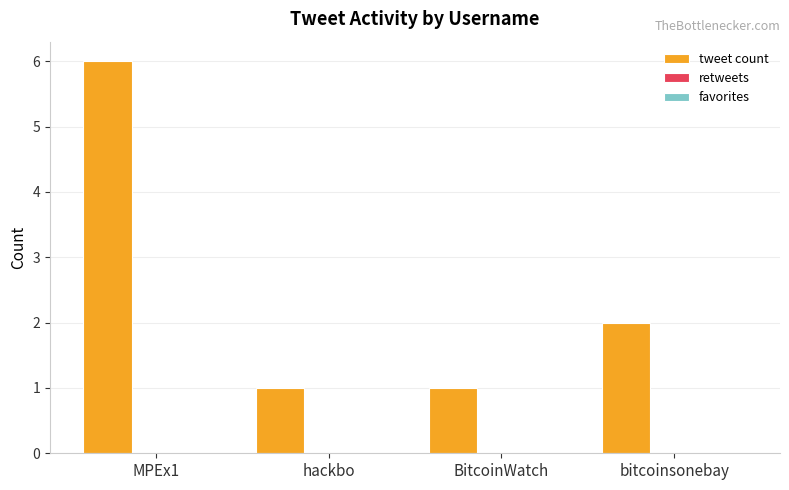

Reading left to right, list all the values displayed in this chart.

6	1	1	2